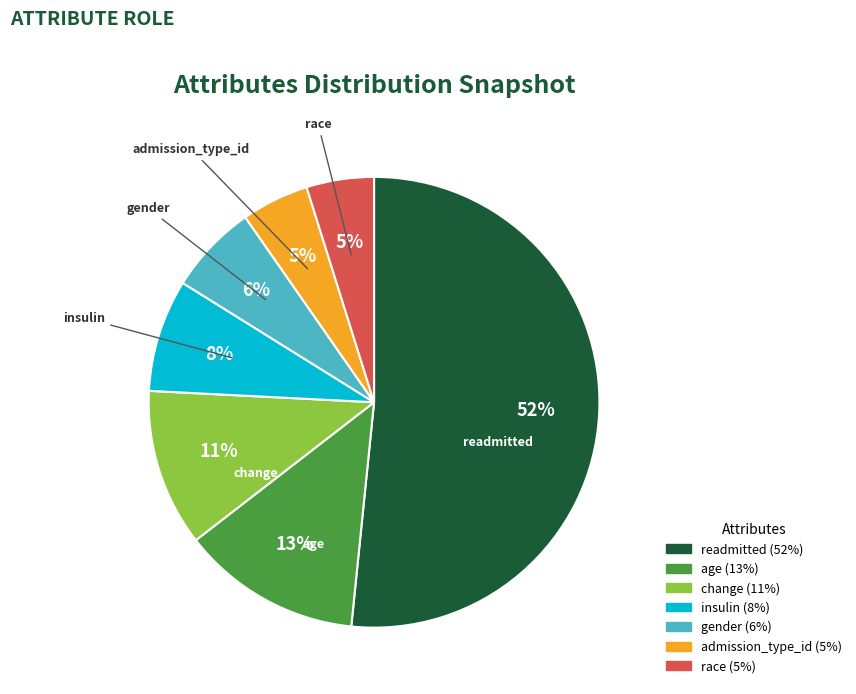

Between age and admission_type_id, which is larger?

age